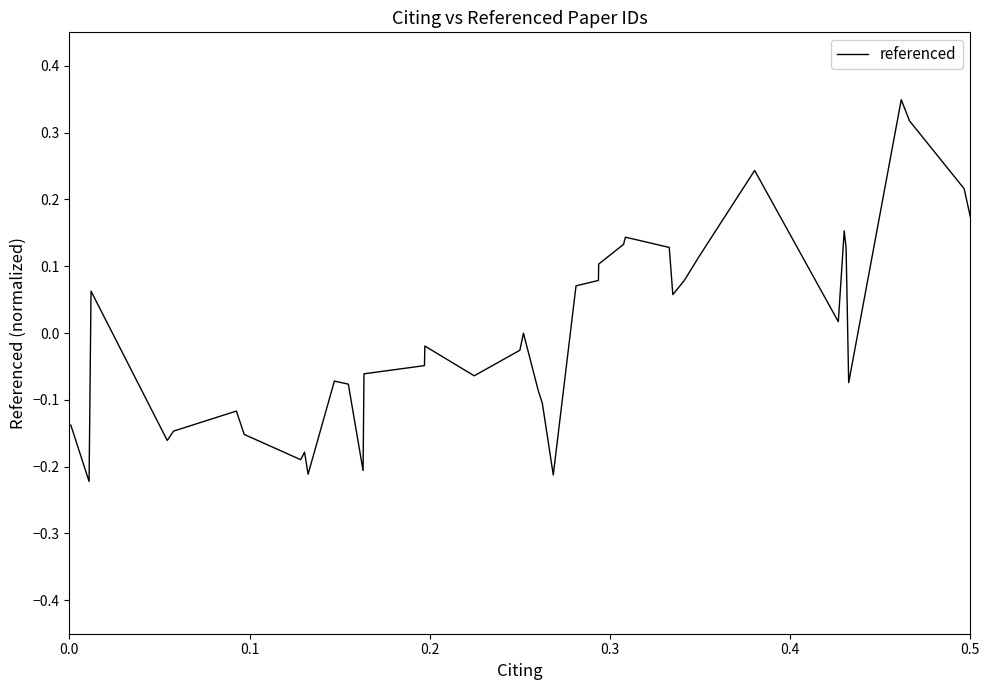

What is the difference between the maximum and minimum values?

0.6